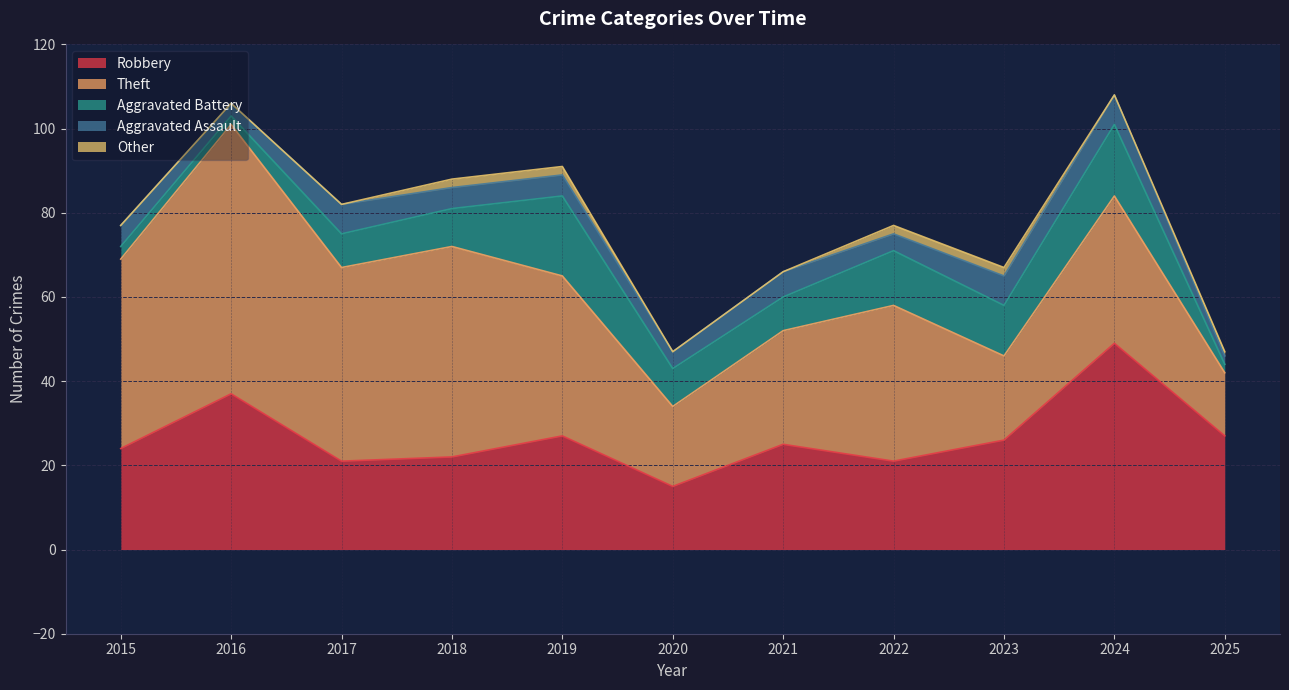

Reading left to right, extract all data points from this chart.

Robbery: 24	37	21	22	27	15	25	21	26	49	27
Theft: 45	64	46	50	38	19	27	37	20	35	15
Aggravated Battery: 3	2	8	9	19	9	8	13	12	17	2
Aggravated Assault: 5	3	7	5	5	4	6	4	7	7	2
Other: 0	0	0	2	2	0	0	2	2	0	1